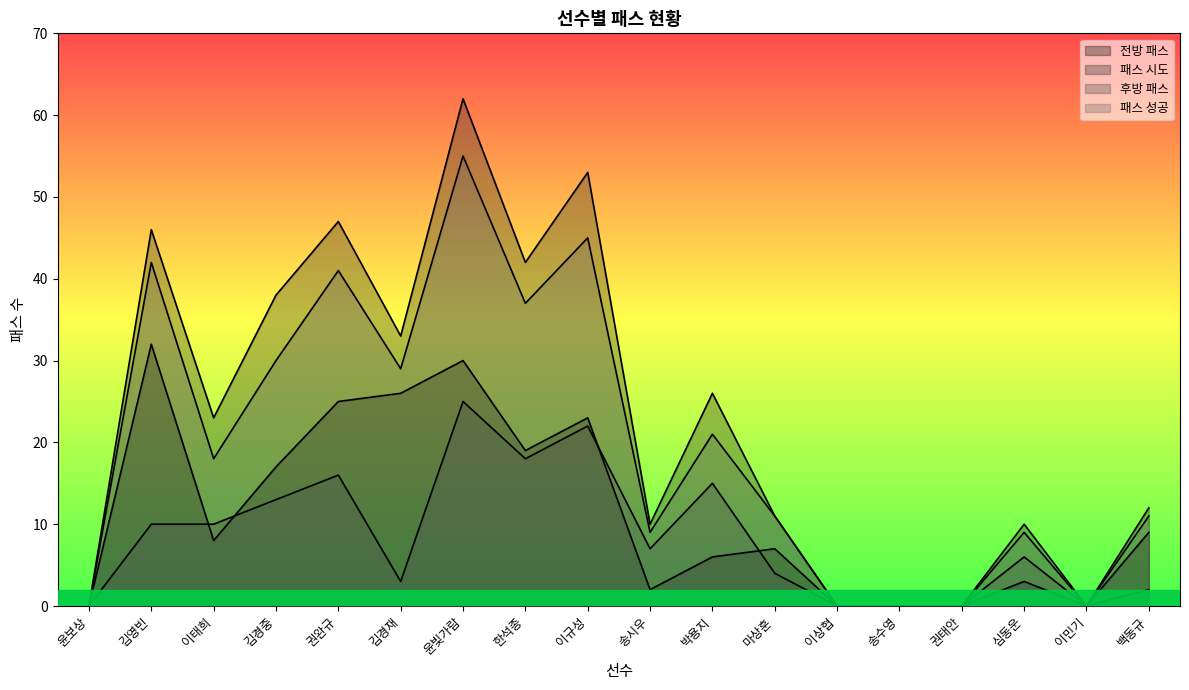

At 윤보상, list the series in order from smallest to largest.

전방 패스, 패스 시도, 후방 패스, 패스 성공